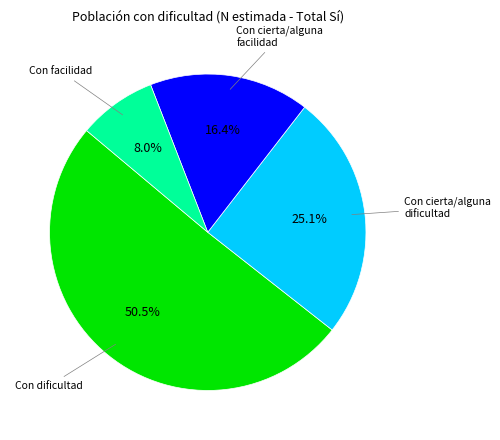

Is there any slice that represents more than half of the pie?

Yes